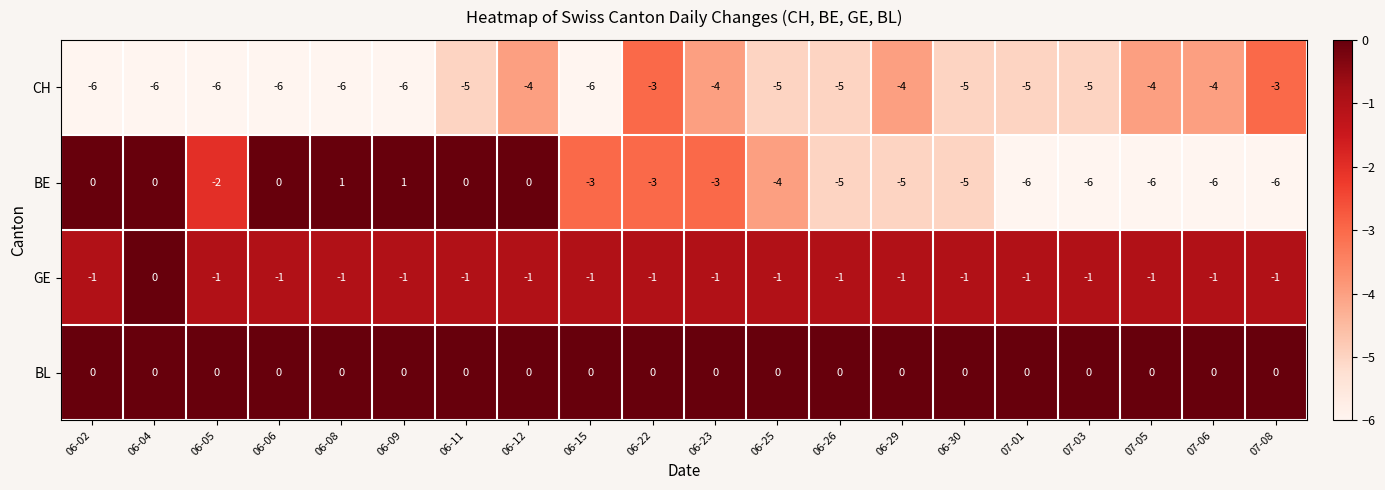

Where is GE nearest to the value 0?

06-04